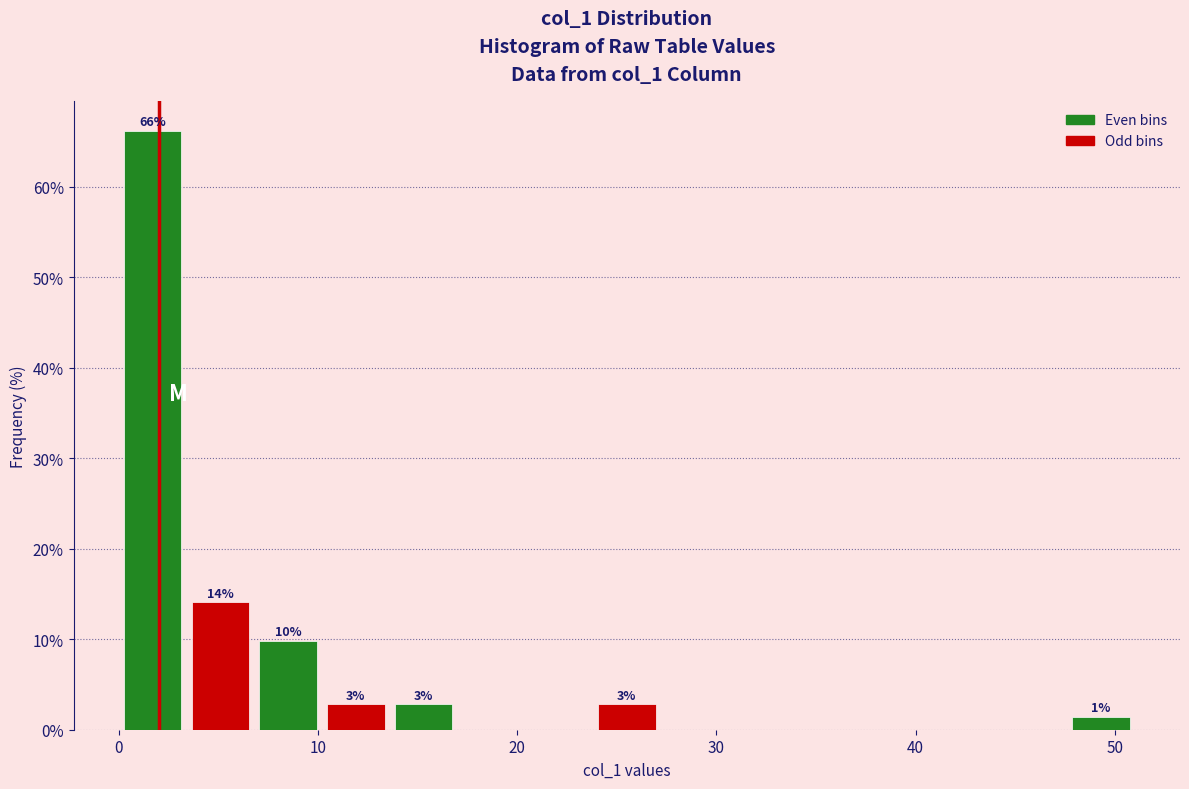

Around what value on the x-axis is the tallest bar? Give the approximate position of its centre, as read against the axis.

2